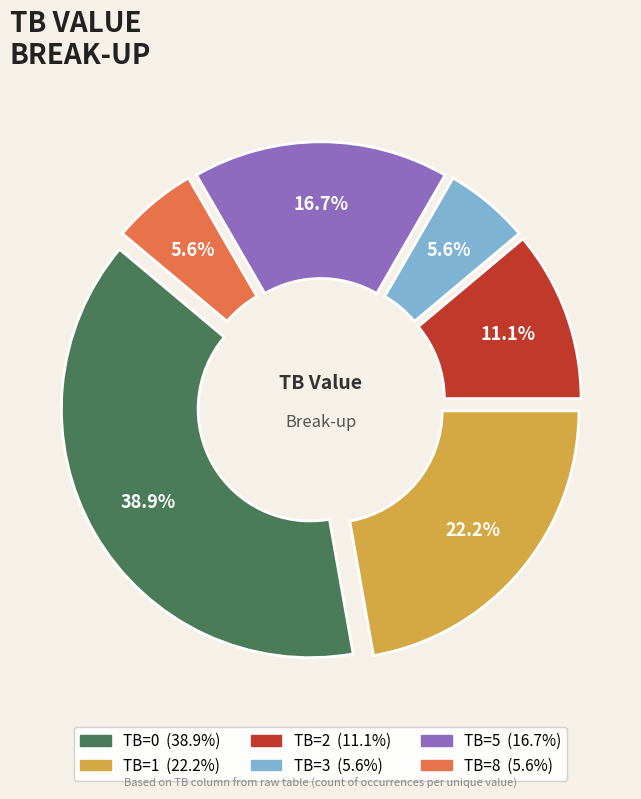

What percentage do TB=3 and TB=1 together represent?

27.8%